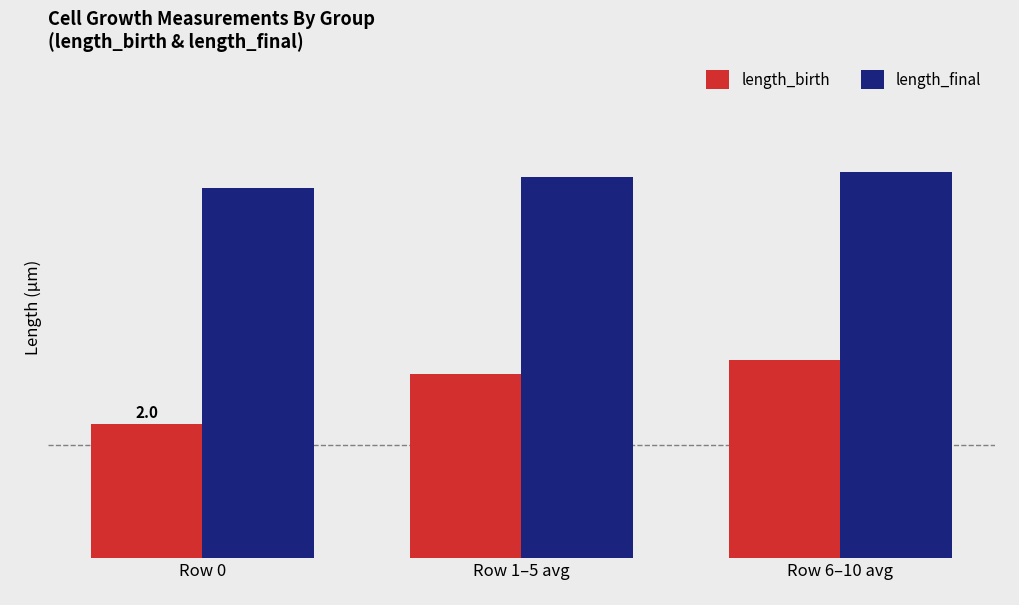

What are all the series names shown in the legend?

length_birth, length_final